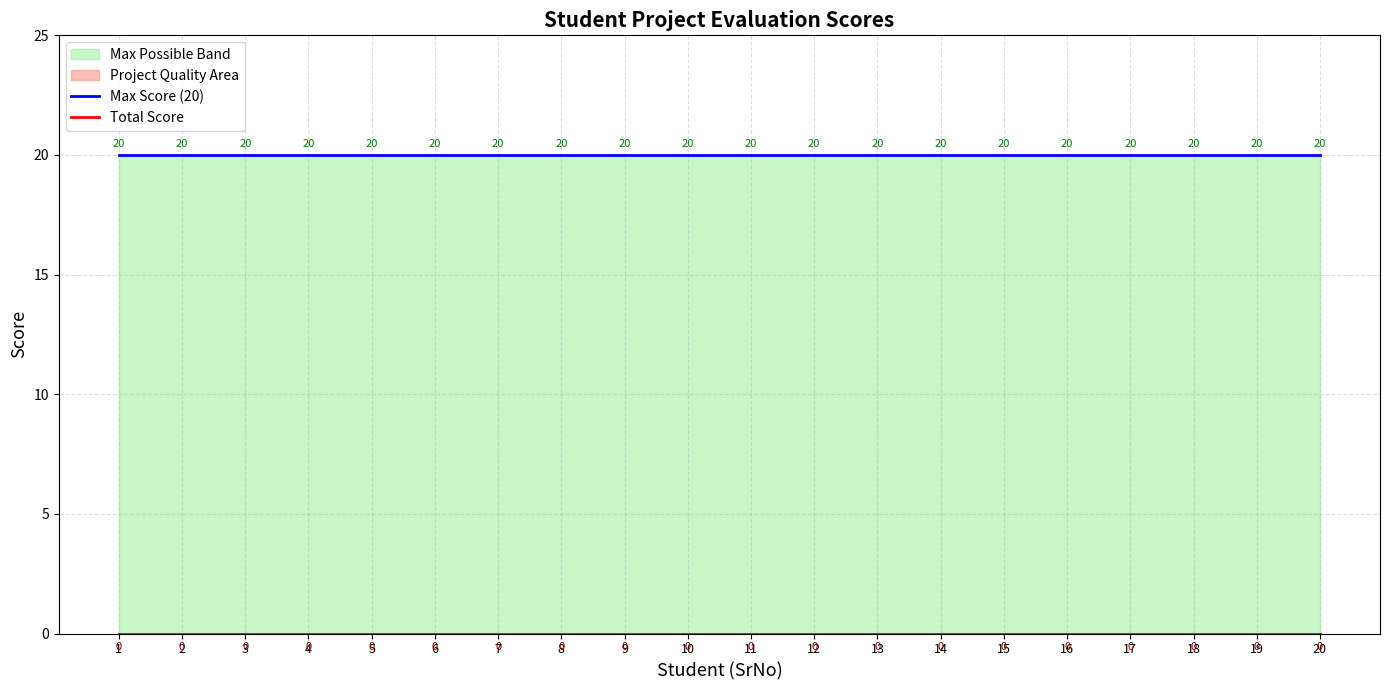

At which label is Max Score (20) closest to 20?

1